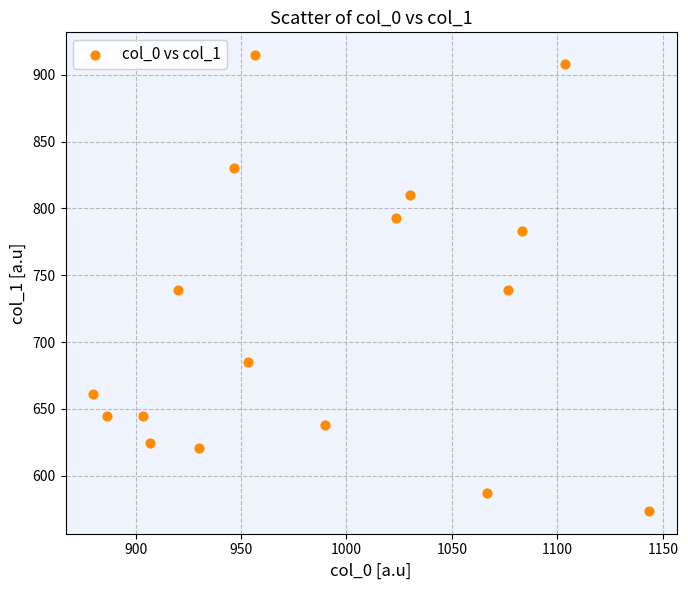

What is the range of X values (max minus min)?

263.3